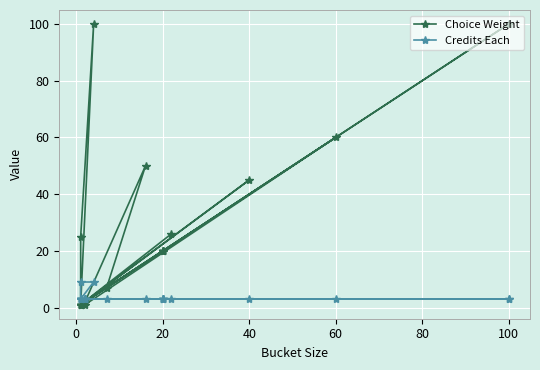

The value of Credits Each at 100 is 1. True or false?

False